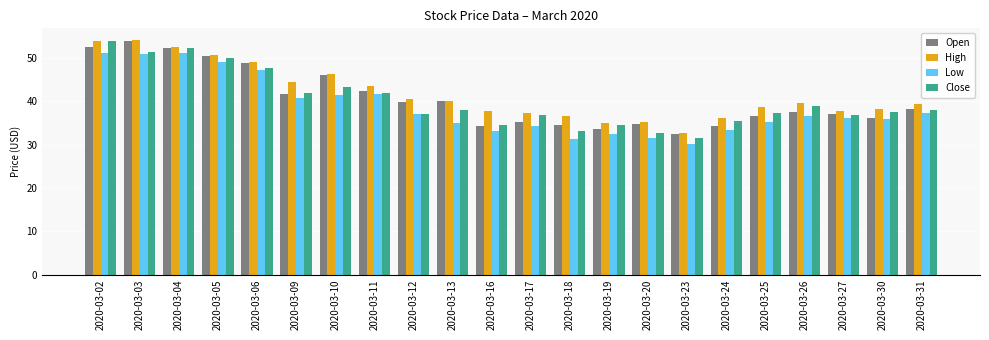

The High series shows 62.6 at 2020-03-26. True or false?

False